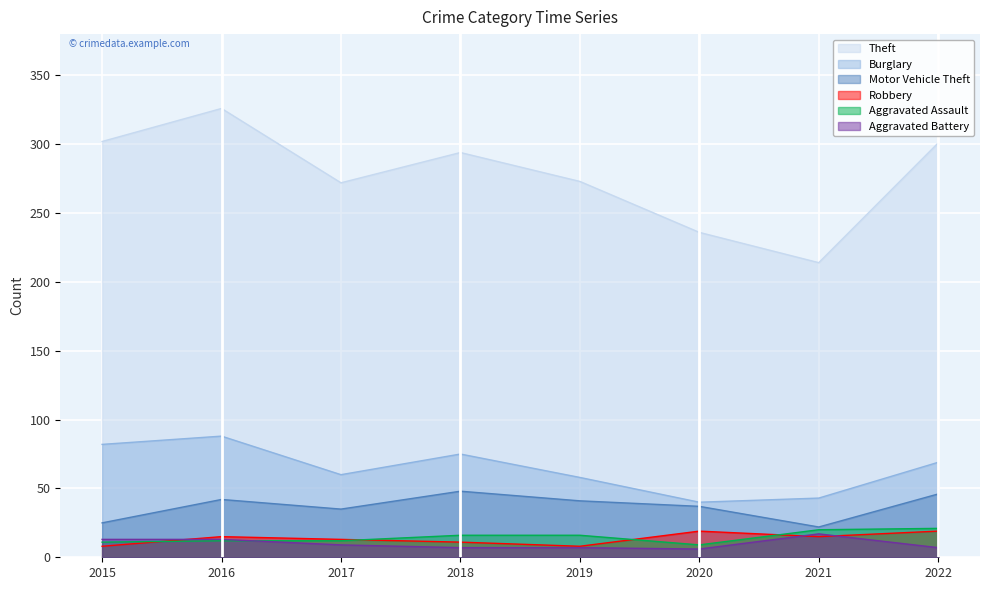

How many lines are shown in the chart?

6